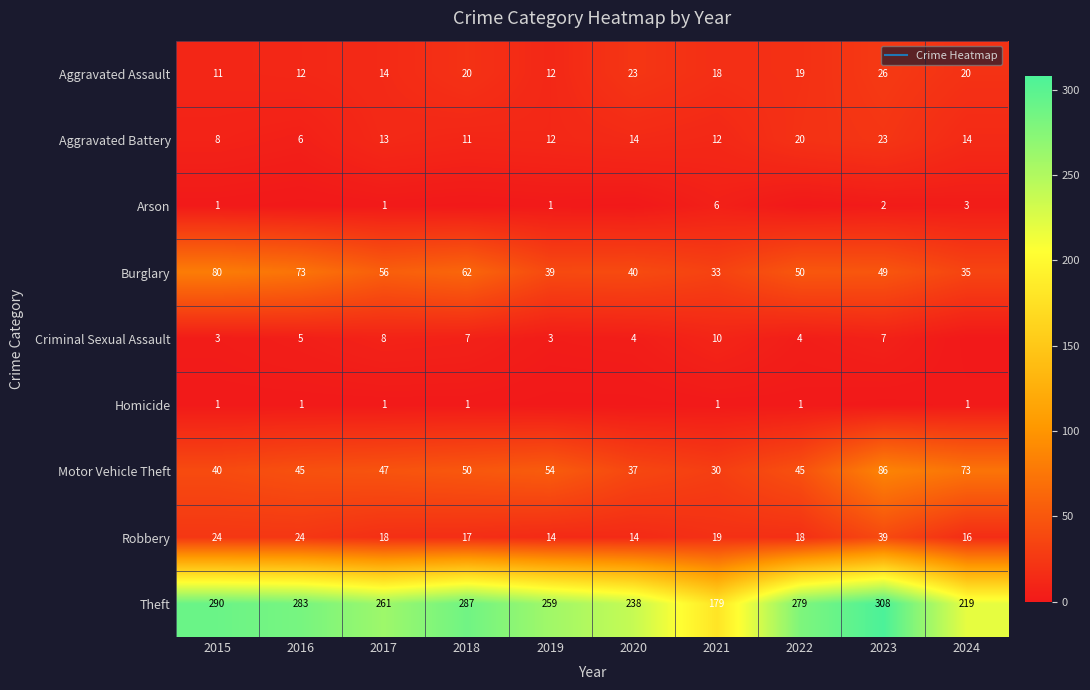

What is the lowest value of the Theft series?

179